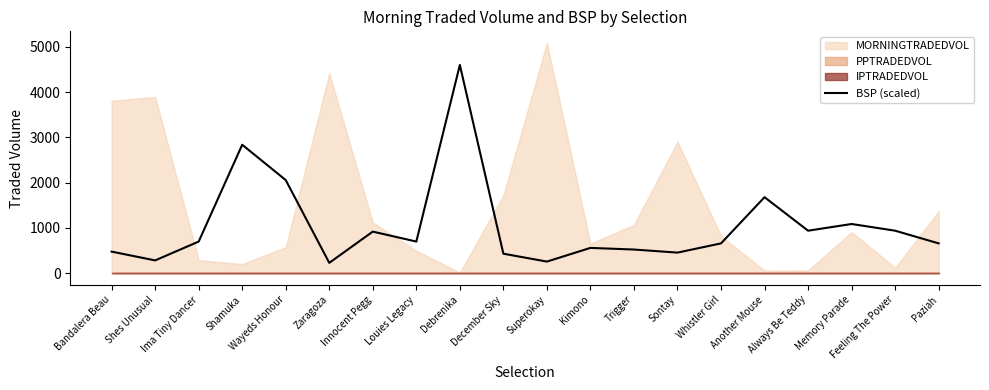

What position from the left is Feeling The Power?

19